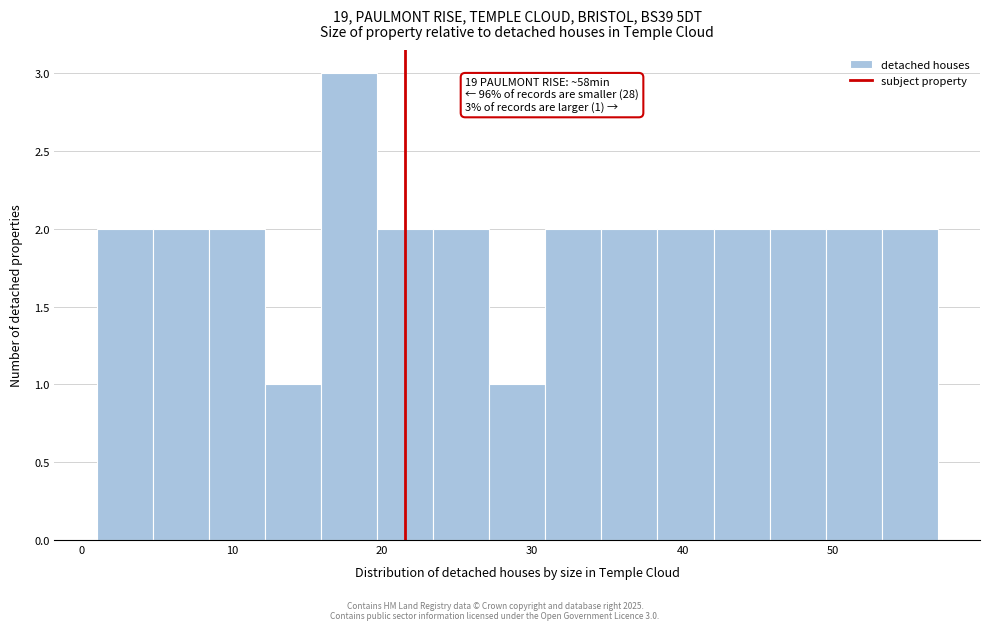

Read against the x-axis, roughly where is the centre of the tallest bar?

18